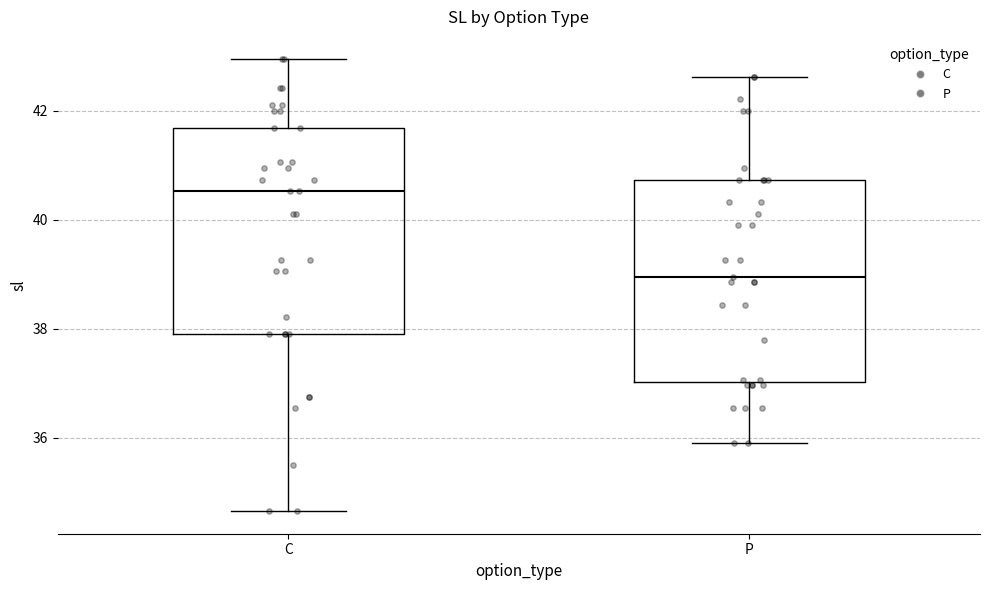

Where does the median line of the box for C sit on the y-axis? The values are not printed on the chart, so give them approximately, as read against the axis.

40.6